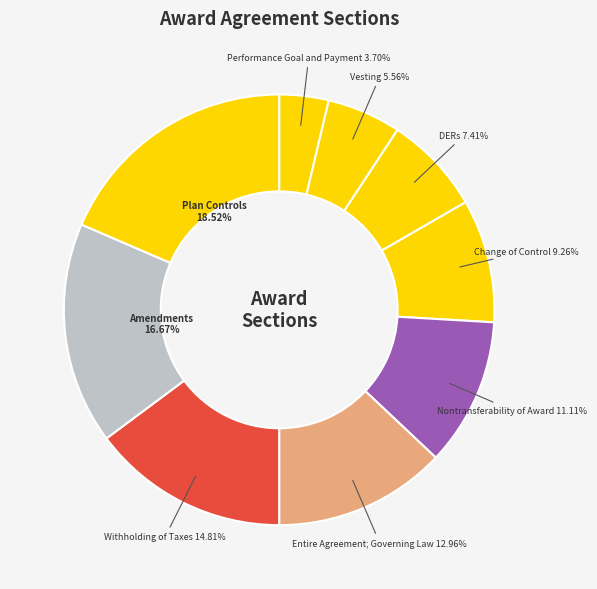

Which slice is the largest?

Plan Controls